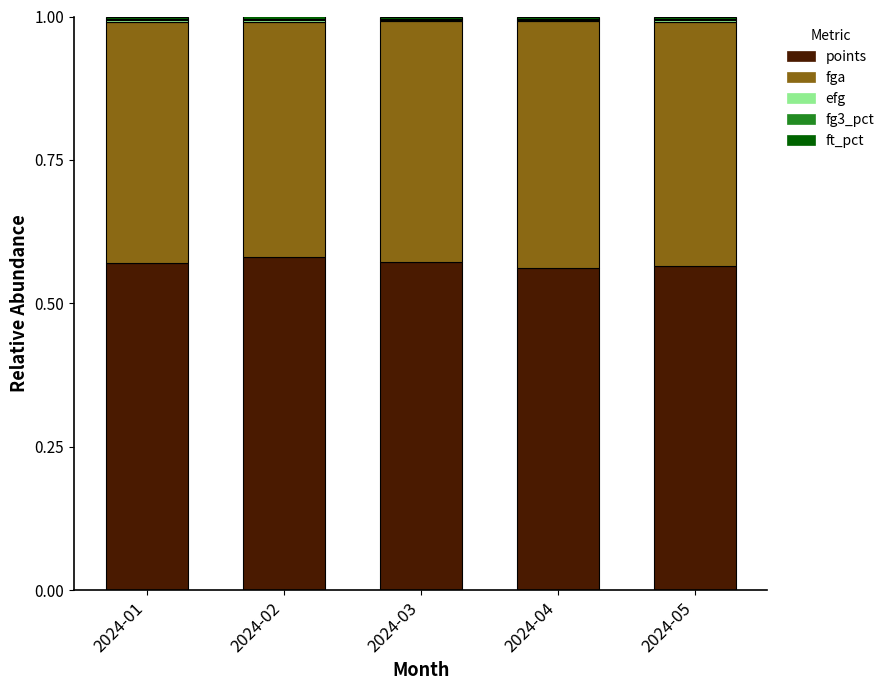

Is it true that points equals 0.4 at 2024-01?

False